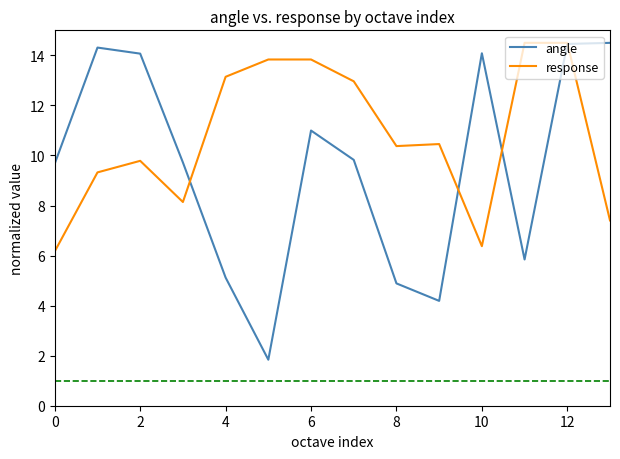

Which series has the widest spread of values?

angle